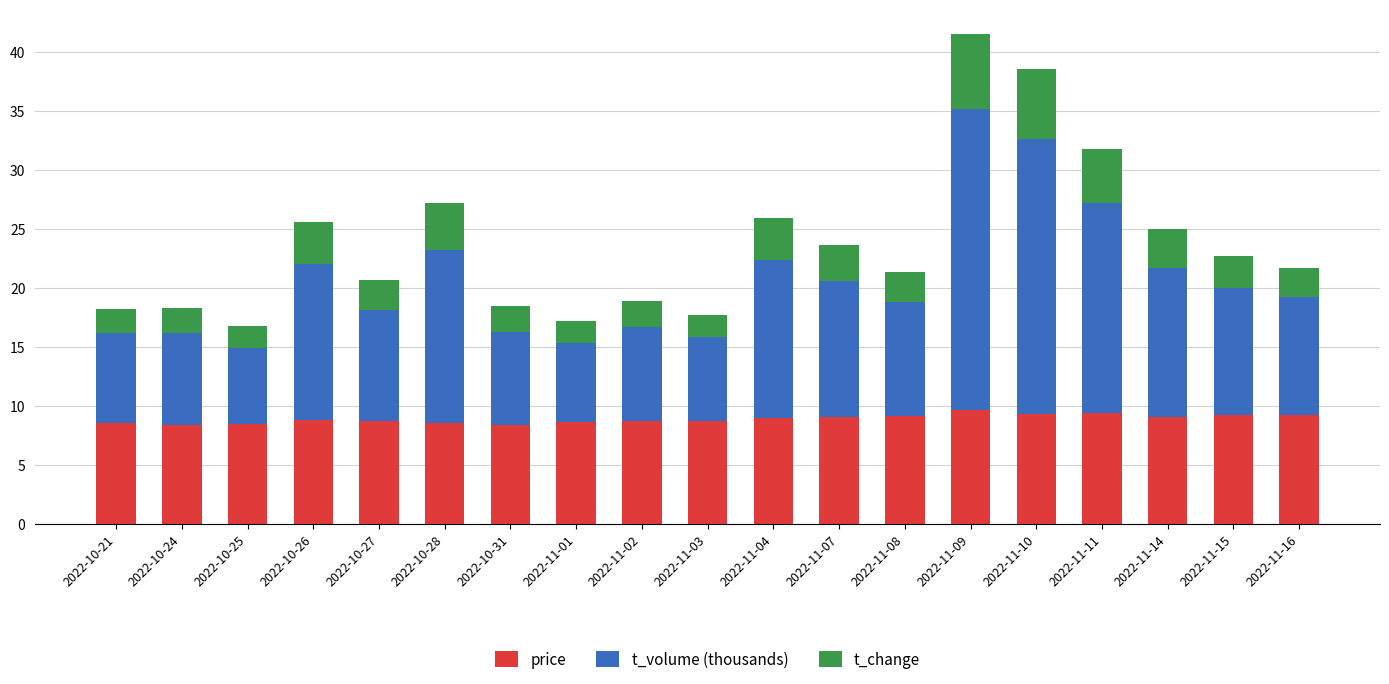

Are the bars grouped side by side (vs. stacked)?

No